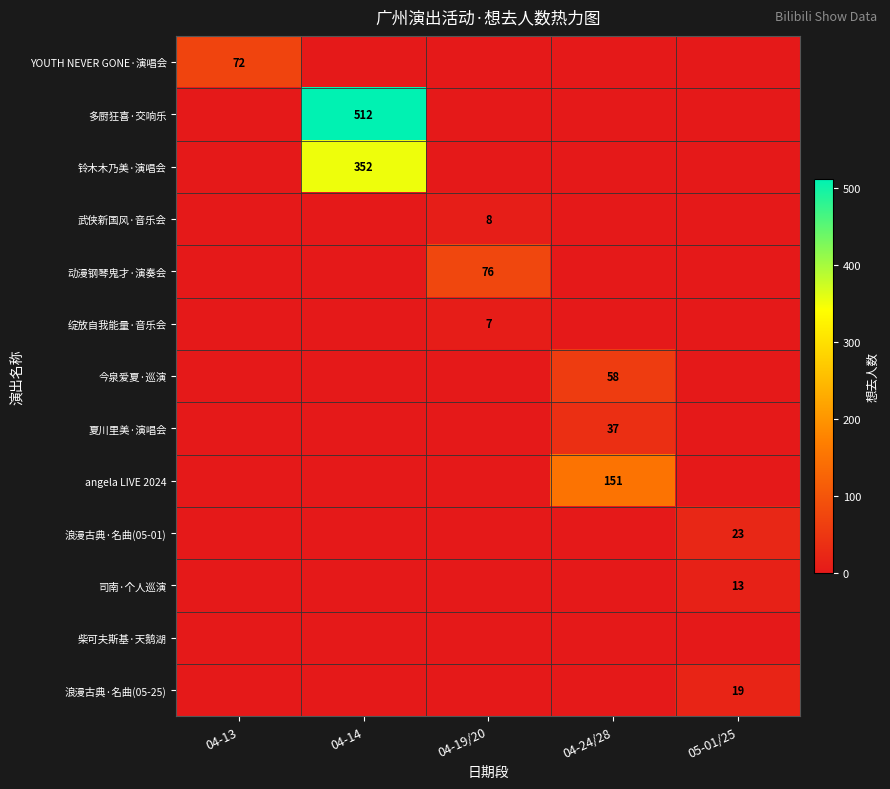

How many values in 司南·个人巡演 are above zero?

1